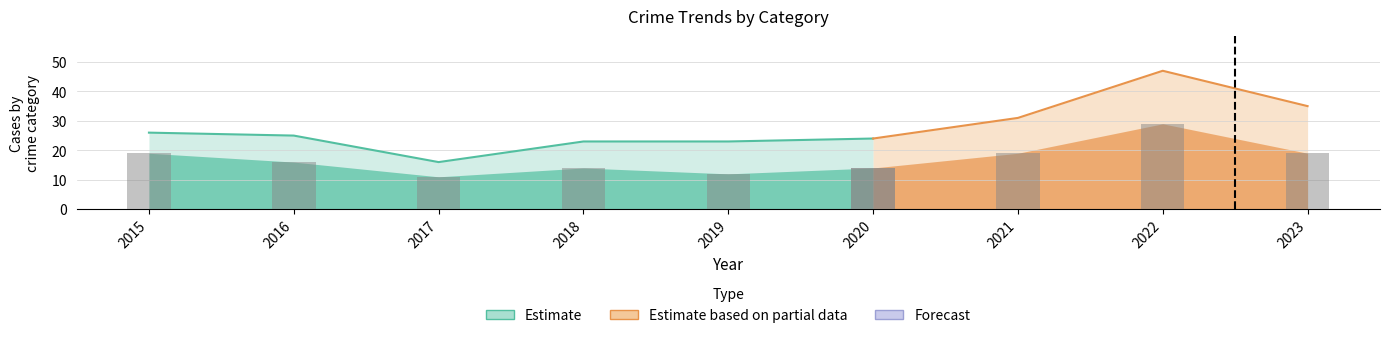

What is the sum of all Total values?

250